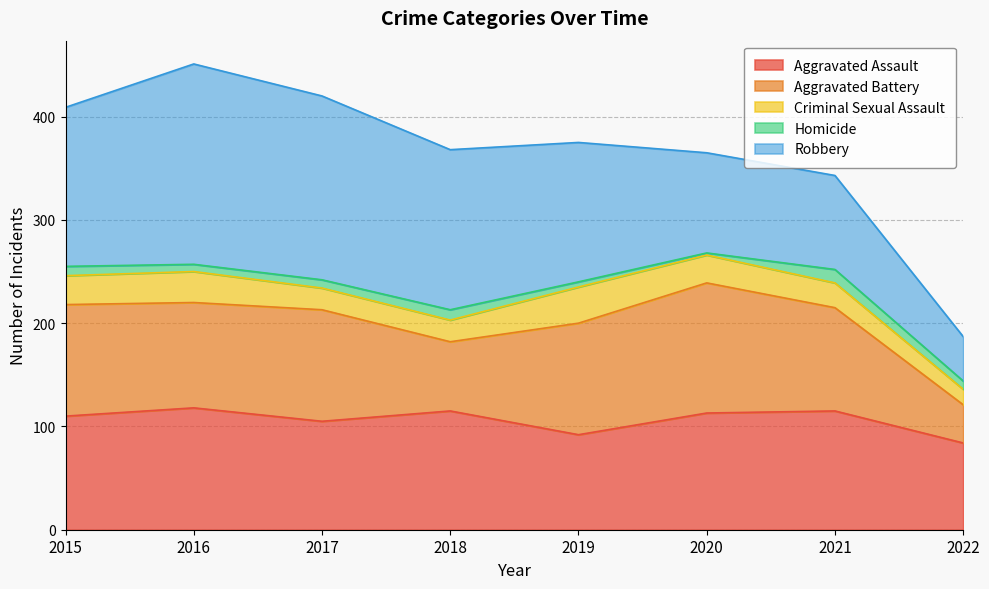

What is the difference between the maximum and second lowest values in the Homicide series?

8